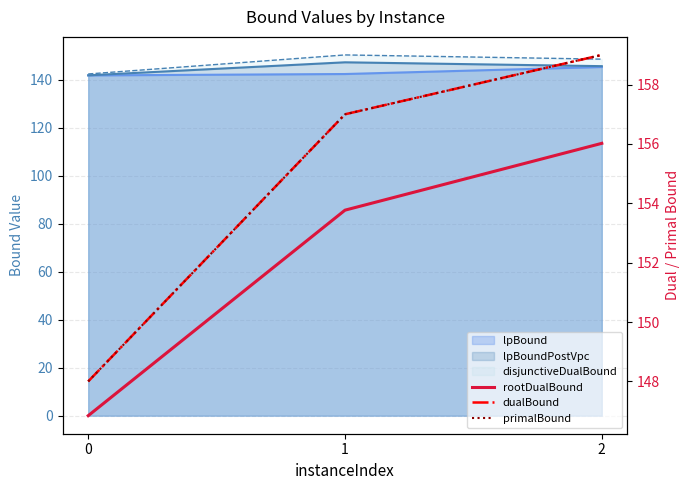

Is it true that rootDualBound equals 156.0 at 2?

True